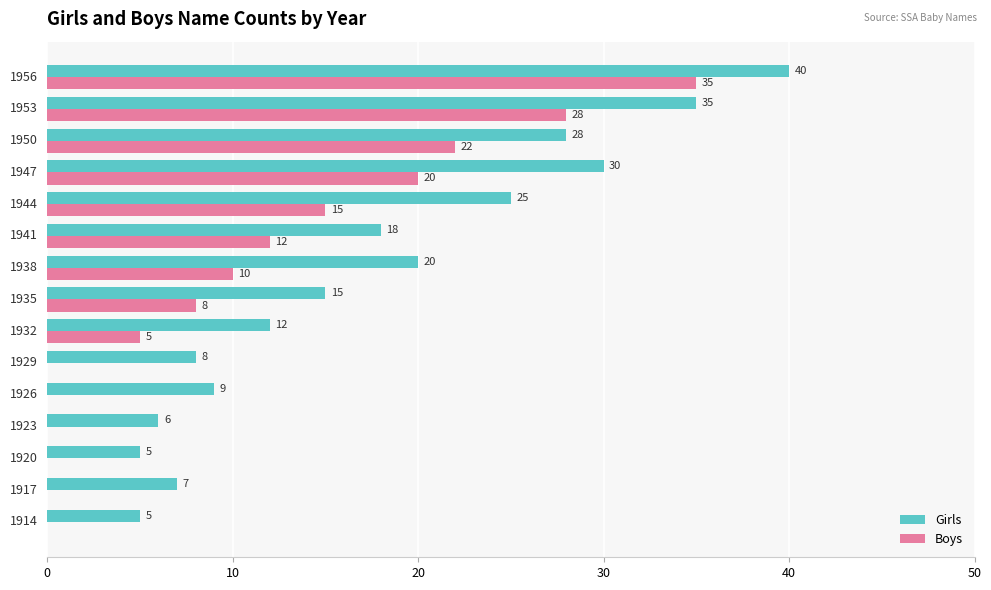

Which series has the largest total across all categories?

Girls